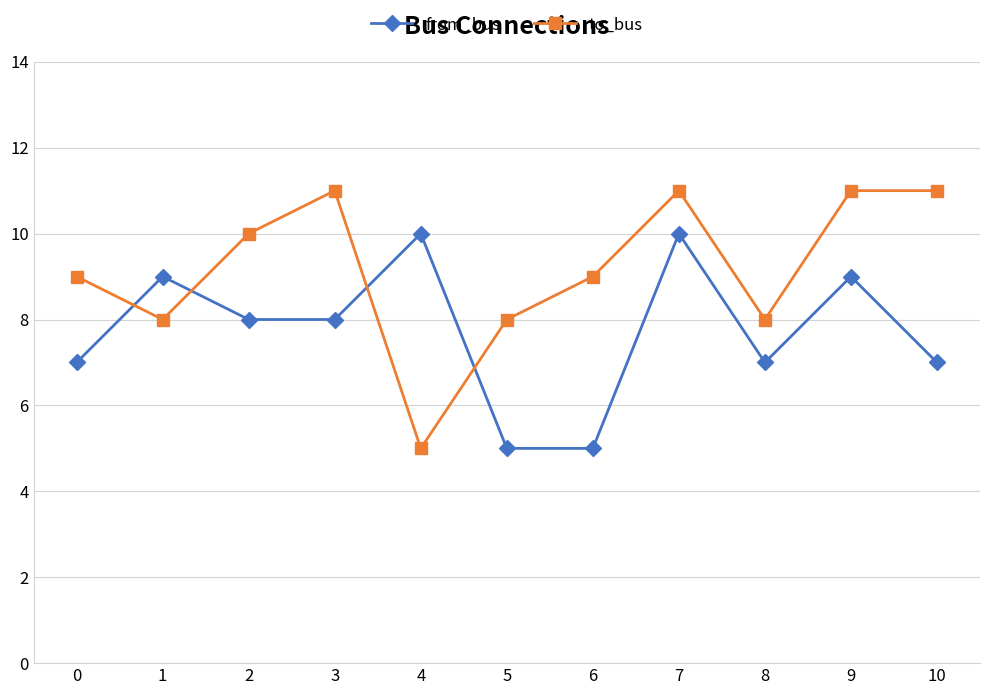

At which category is the sum across all series the highest?

7